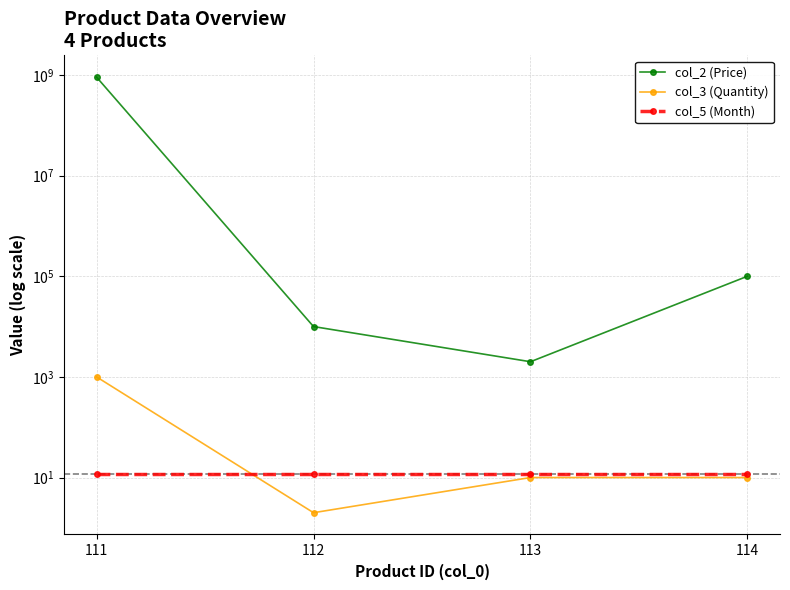

At which category does col_3 (Quantity) reach its first local valley?

112